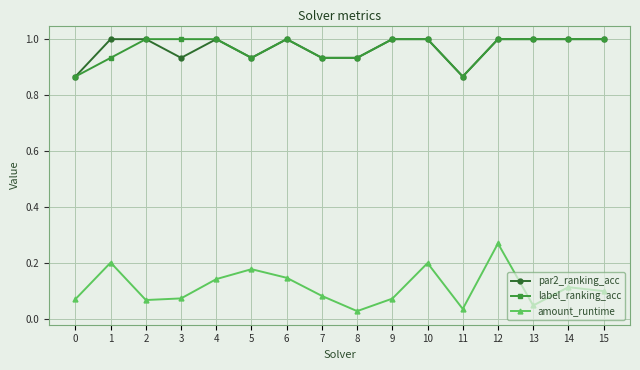

The value of amount_runtime at 10 is 0.1. True or false?

False